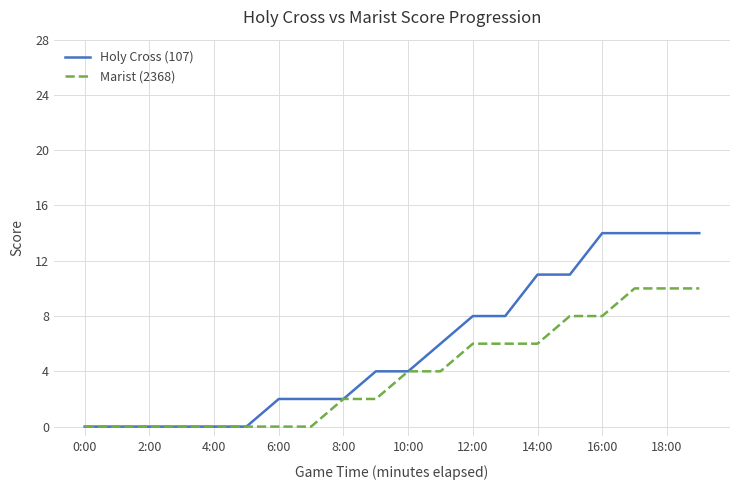

What is the maximum value for Marist (2368)?

10